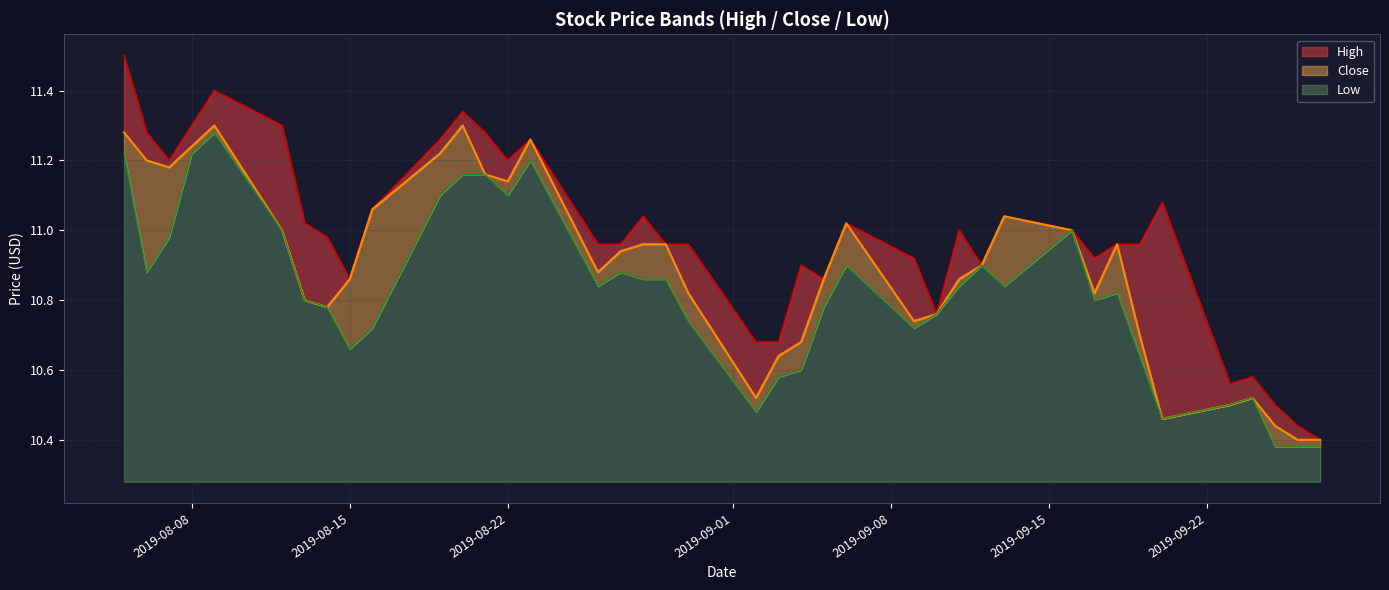

What is the difference between the maximum and minimum values in the Close series?

0.9